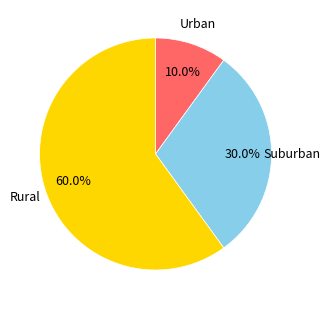

How much of the chart is everything except Suburban?

70.0%